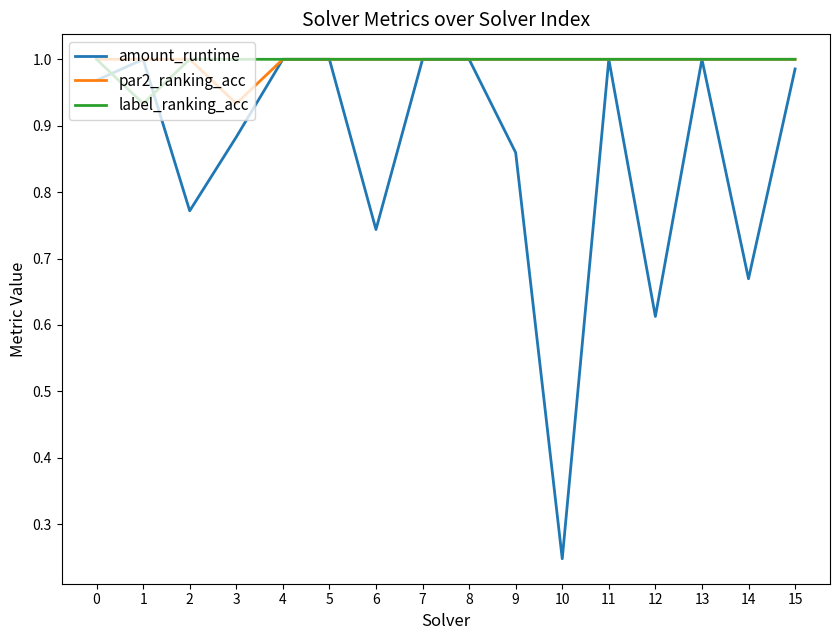

Which series changed the most between 10 and 12?

amount_runtime